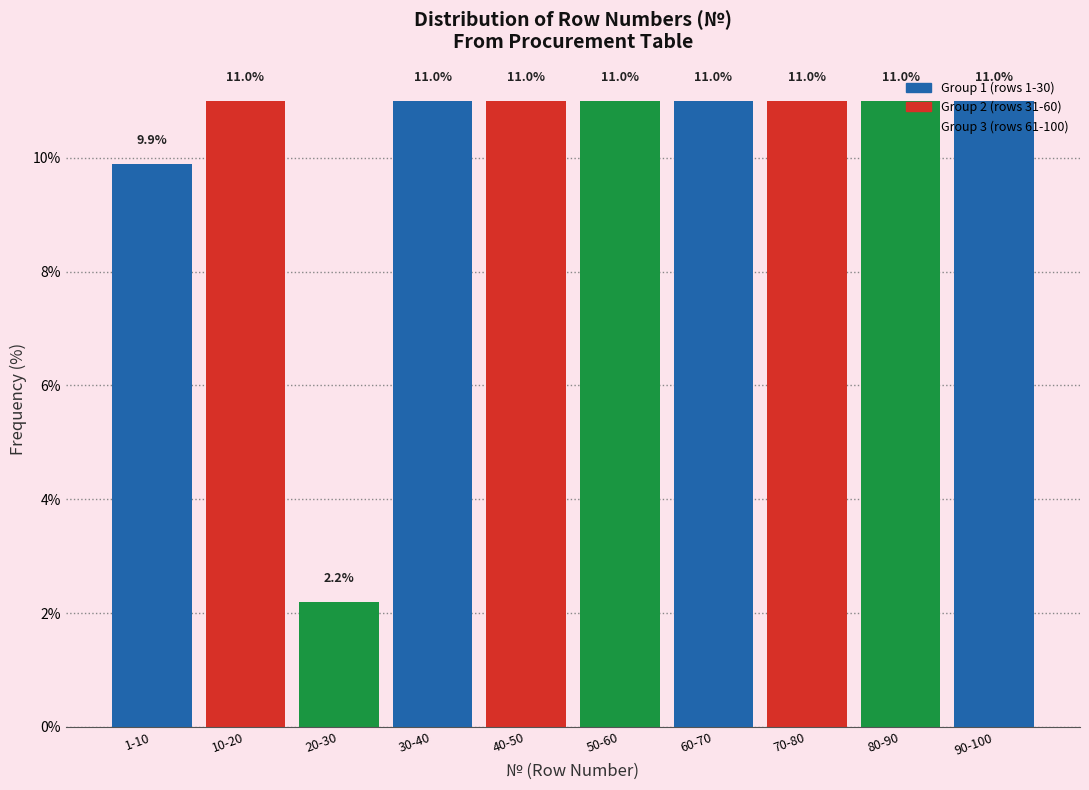

What is the approximate value at 30-40?

11.0